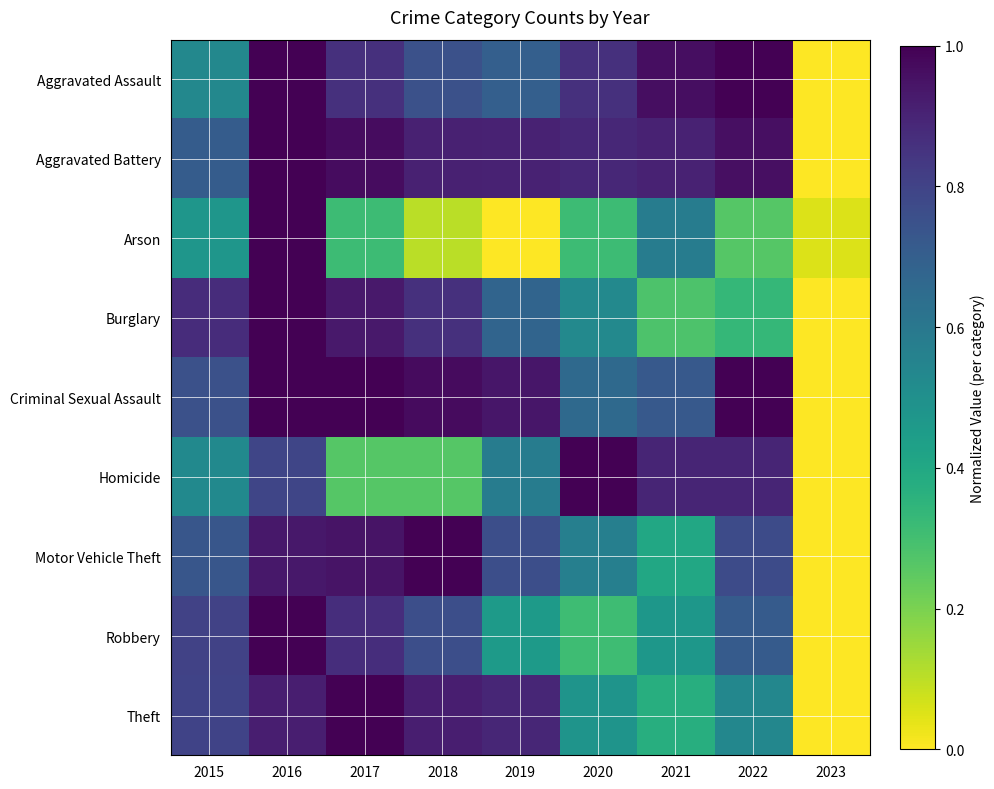

Rank the series by their maximum value, from lowest to highest.

Aggravated Assault, Aggravated Battery, Arson, Burglary, Criminal Sexual Assault, Homicide, Motor Vehicle Theft, Robbery, Theft